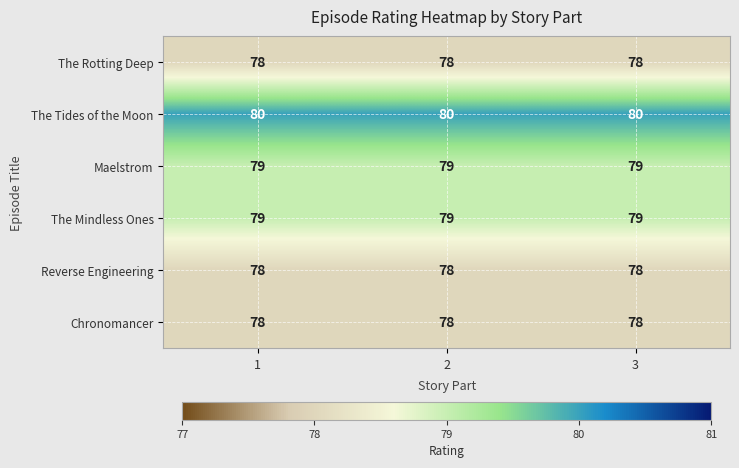

What is the smallest value displayed?

78